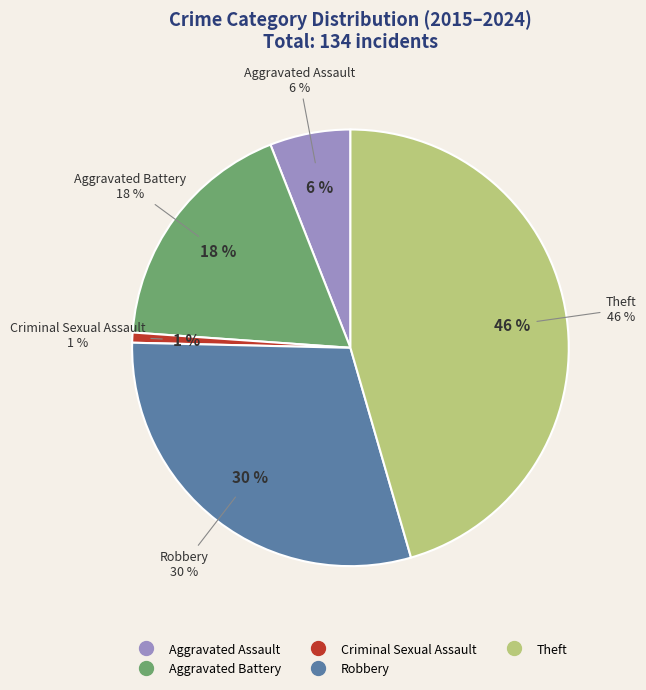

To the nearest percent, what is the difference between the Theft and Aggravated Battery slice percentages?

28%